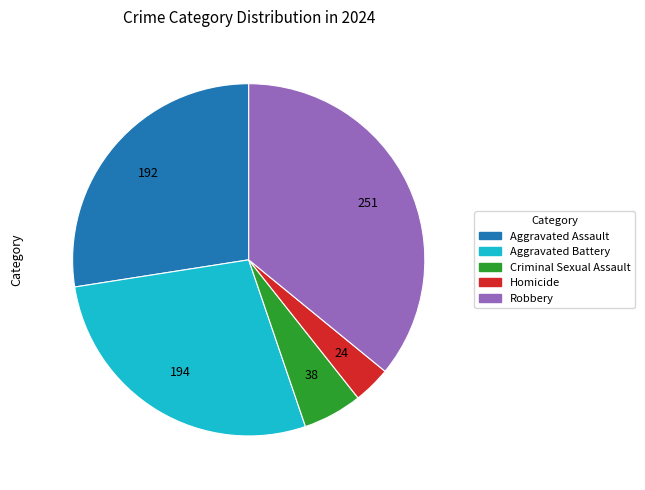

What is the ratio of the value at Aggravated Assault to the value at Robbery?

0.8